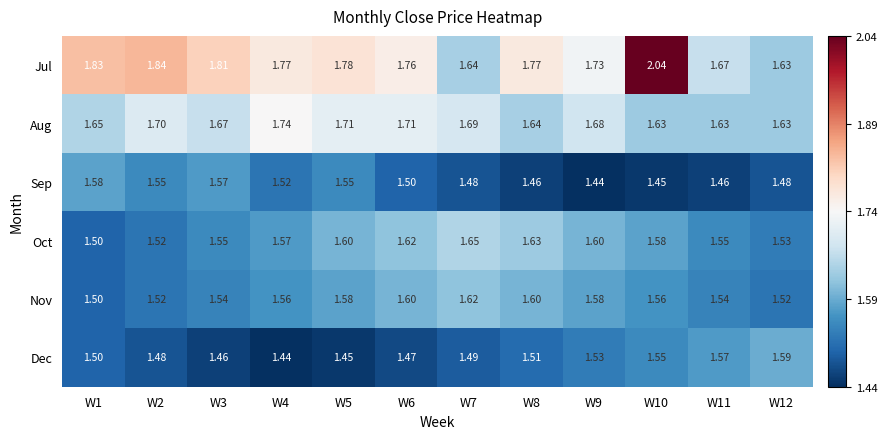

Which series has the largest total across all categories?

Jul